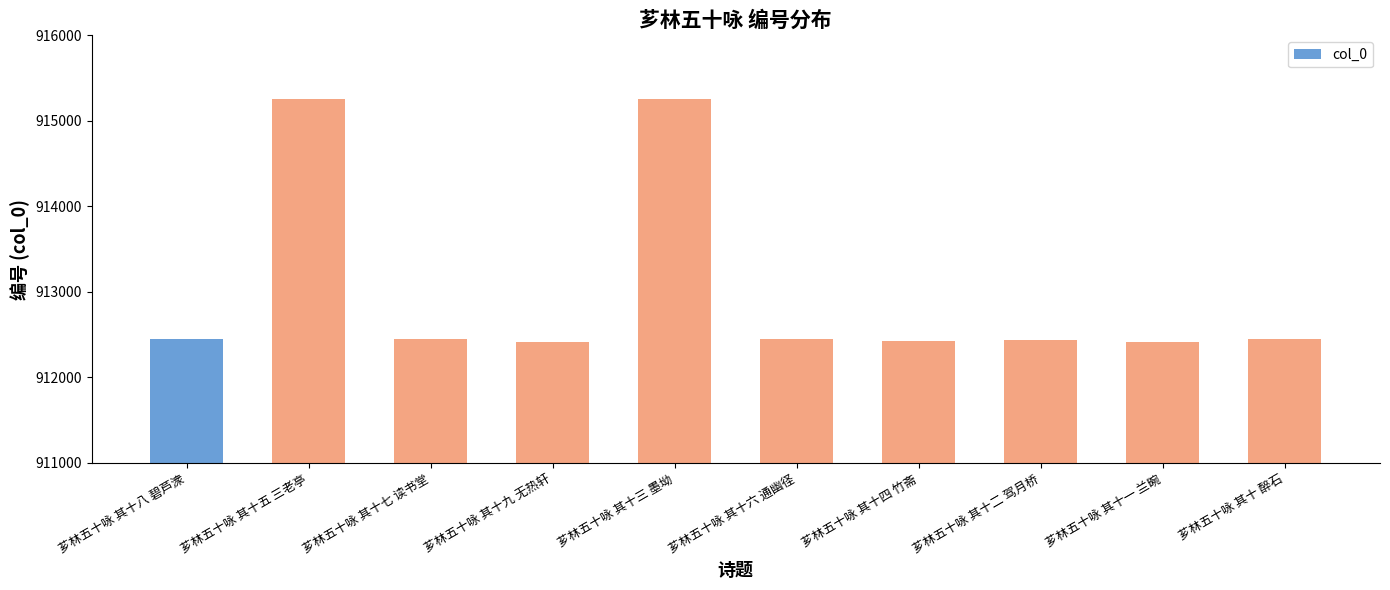

What is the value of the 5th bar from the left?

915257